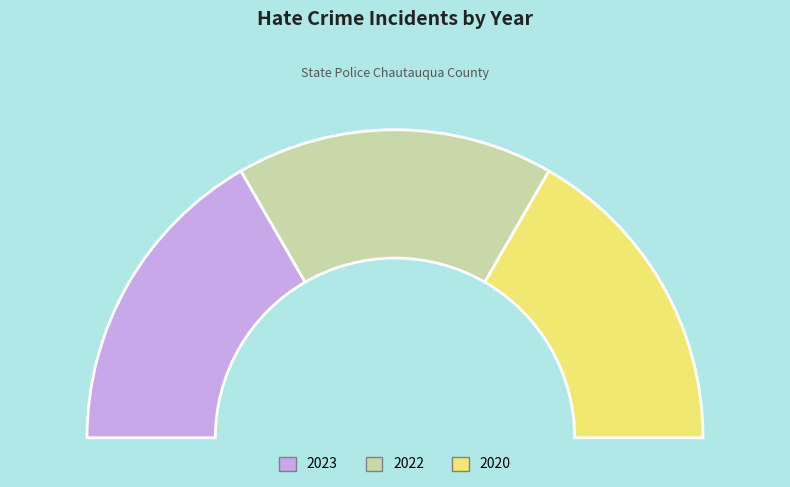

What is the ratio of the value at 2022 to the value at 2020?

1.0